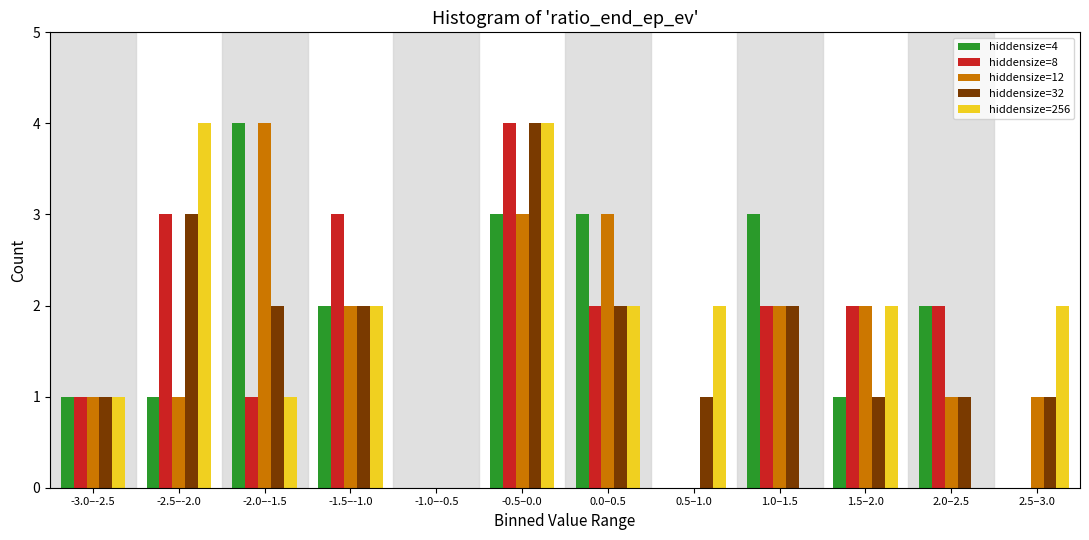

Is the value of hiddensize=12 at -0.5–0.0 greater than the value of hiddensize=32 at 0.0–0.5?

Yes